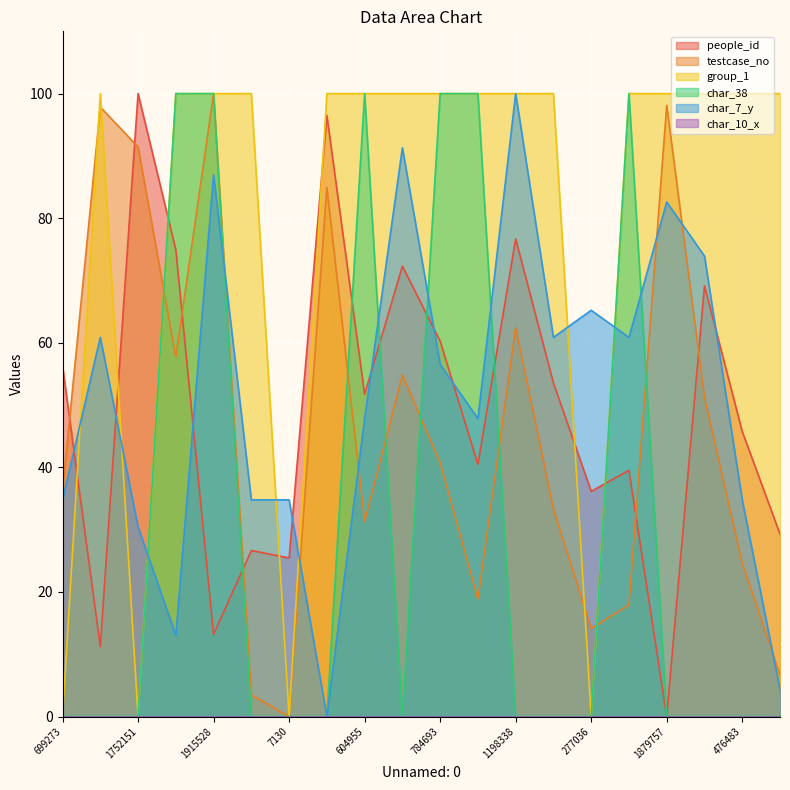

Which series changed the most between 699273 and 367377?

group_1